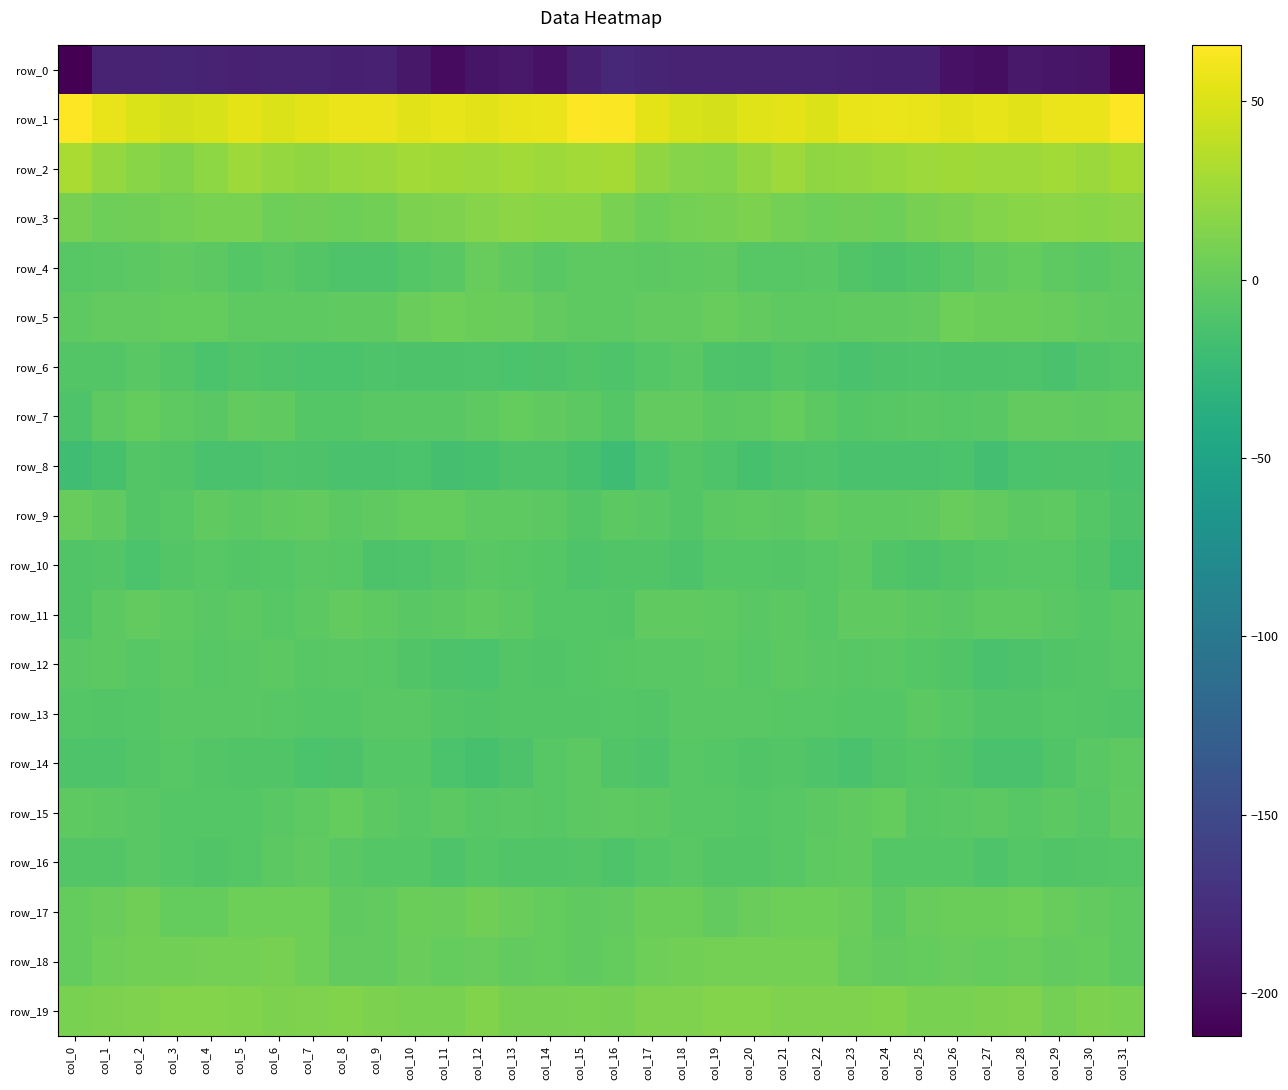

Which series changed the most between col_13 and col_16?

row_0